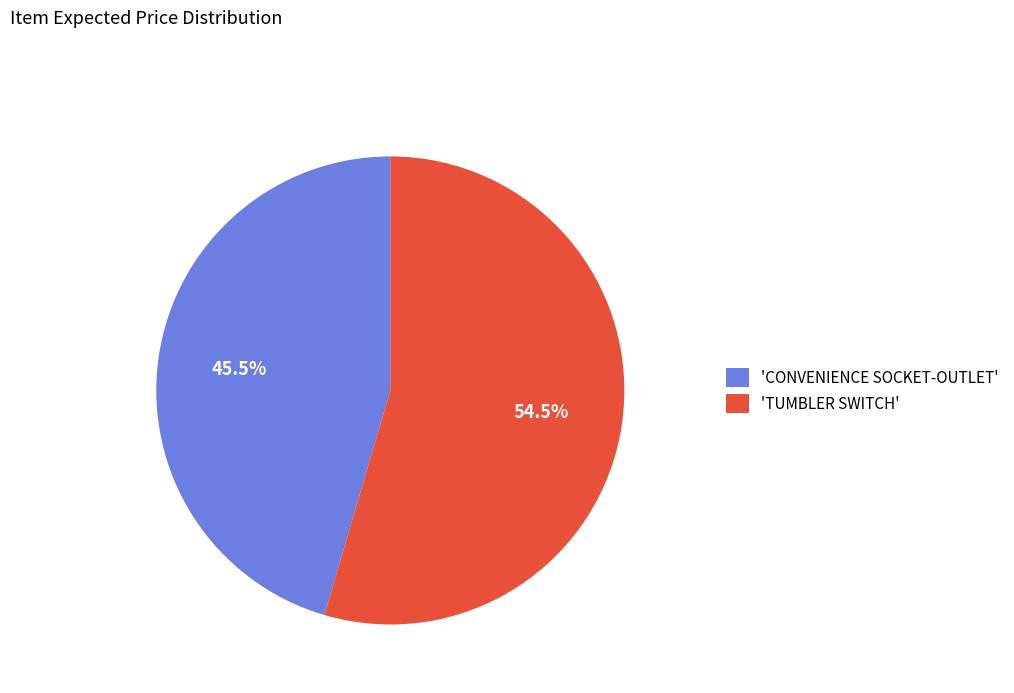

How many slices are in this pie chart?

2